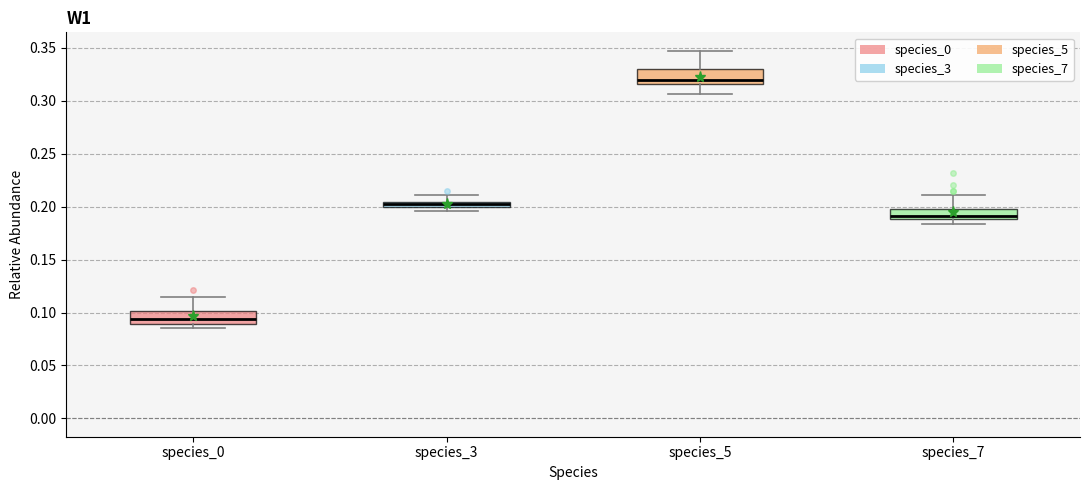

Where is the lower edge of the box for species_3 on the y-axis? The values are not printed on the chart, so give them approximately, as read against the axis.

0.200